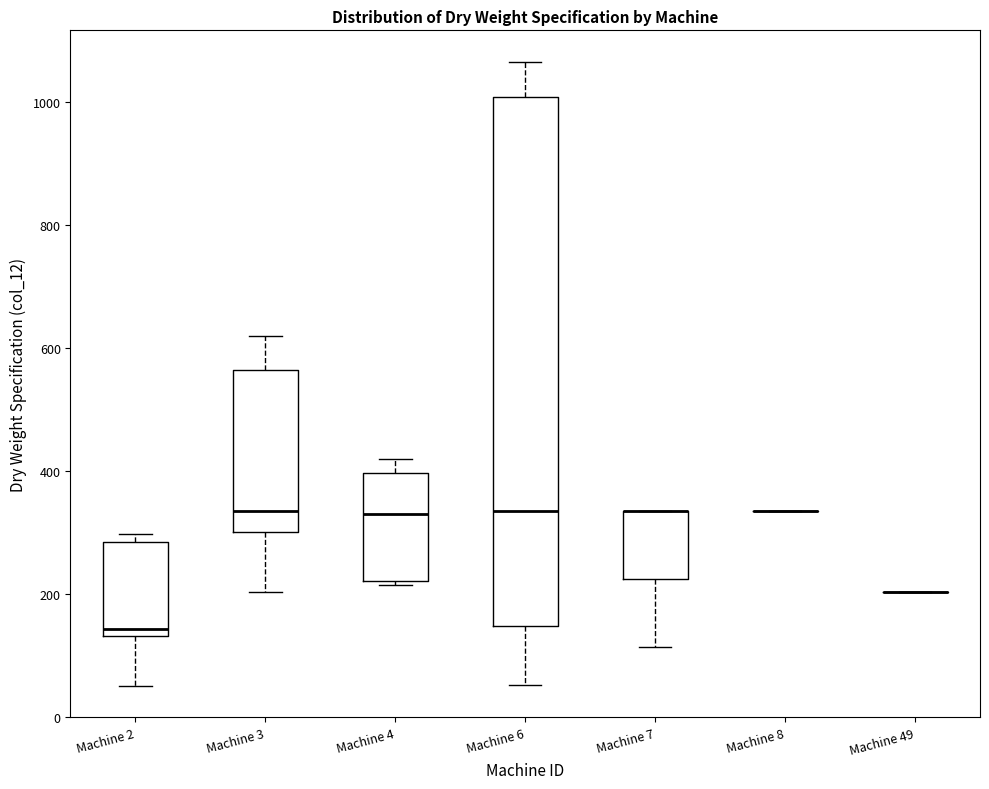

Reading left to right, read every box against the y-axis: the position of its median line, the range the box covers, and the ends of its whiskers. The values are not printed on the chart, so give them approximately, as read against the axis.

Machine 2: median 140 (just above the box's lower edge), box 140 to 280, whiskers 60 to 300
Machine 3: median 340, box 300 to 560, whiskers 200 to 620
Machine 4: median 340, box 220 to 400, whiskers 220 (just below the box's lower edge) to 420
Machine 6: median 340, box 140 to 1000, whiskers 60 to 1060
Machine 7: median 340 (drawn on the box's upper edge), box 220 to 340, whiskers 120 to 340
Machine 8: box collapsed to a line at 340, whiskers 340 to 340
Machine 49: box collapsed to a line at 200, whiskers 200 to 200